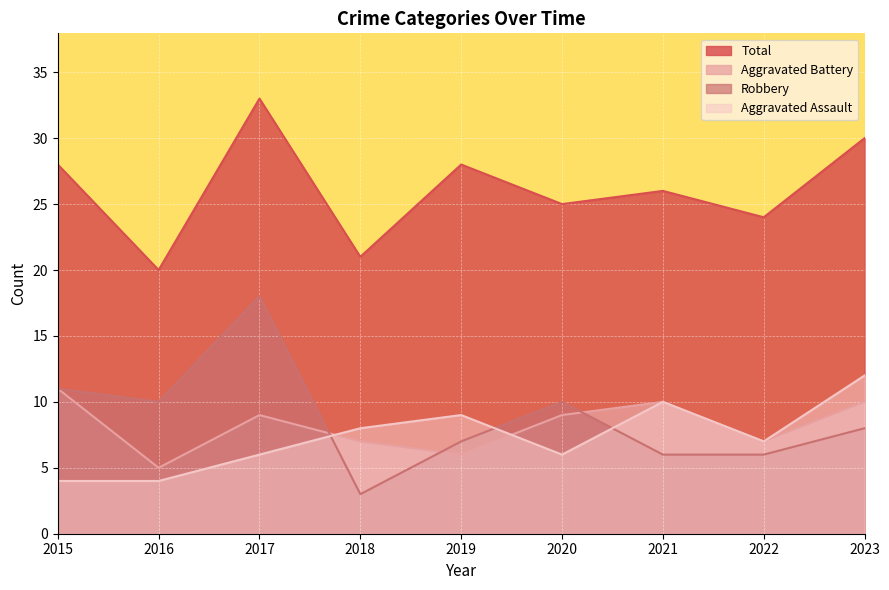

Which category has the highest value in the Aggravated Assault series?

2023